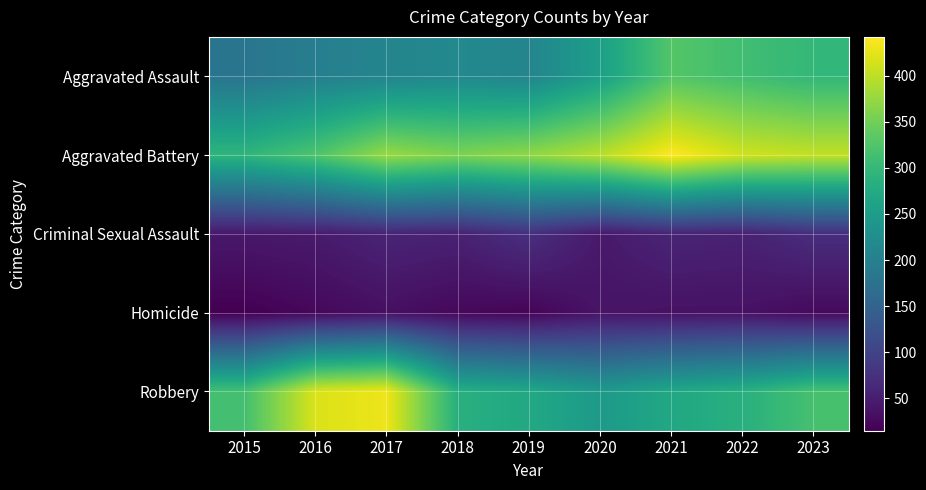

Rank the series at 2018 from lowest to highest value.

Homicide, Criminal Sexual Assault, Aggravated Assault, Robbery, Aggravated Battery